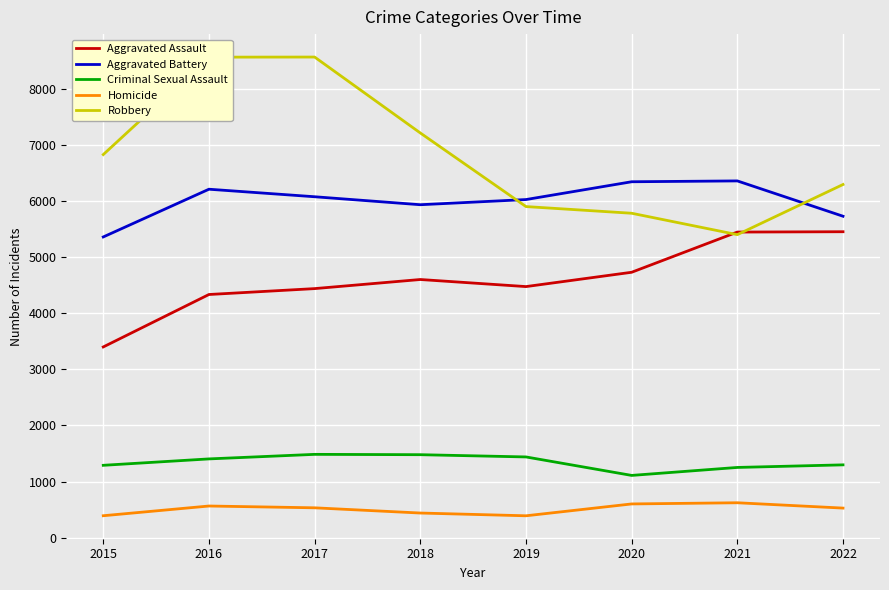

At which label does Aggravated Battery reach its minimum?

2015